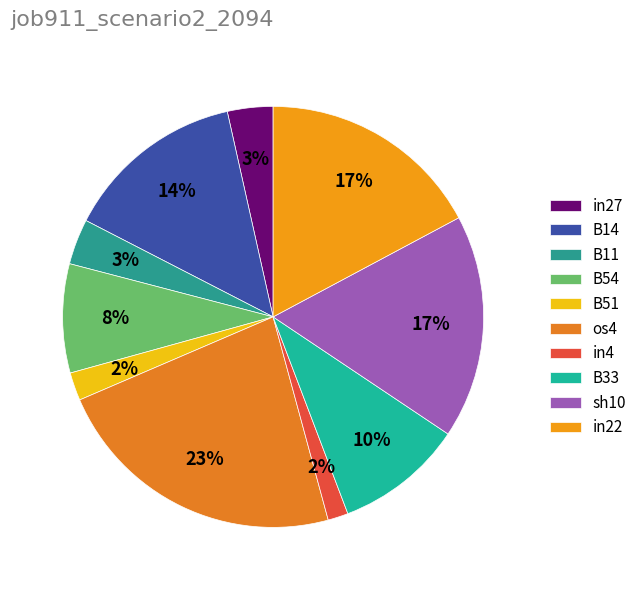

Is there a majority slice in this chart?

No